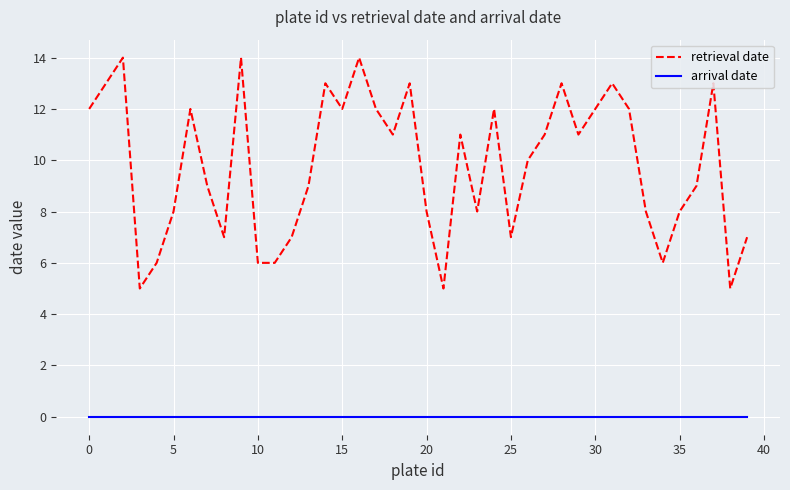

What is the maximum value shown in the chart?

14